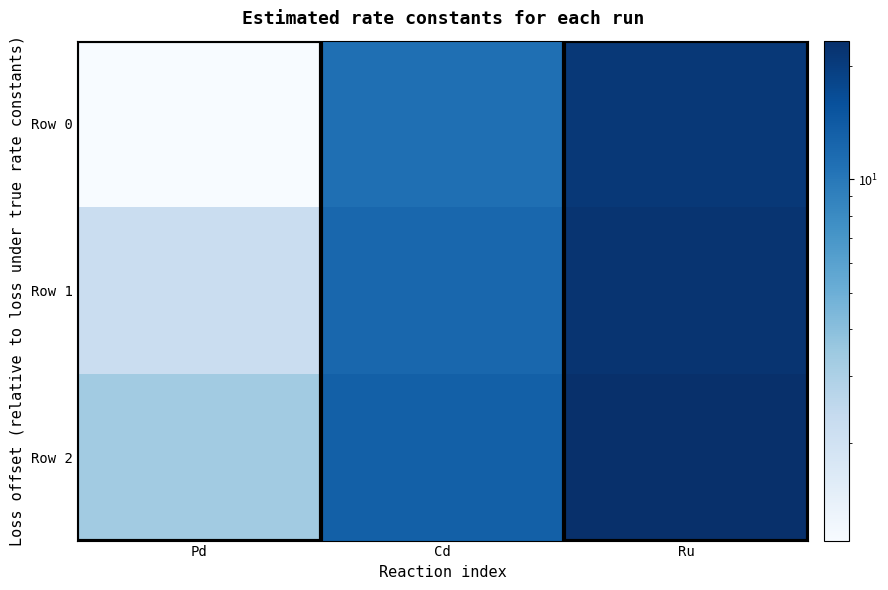

Between Cd and Pd, which is larger?

Cd